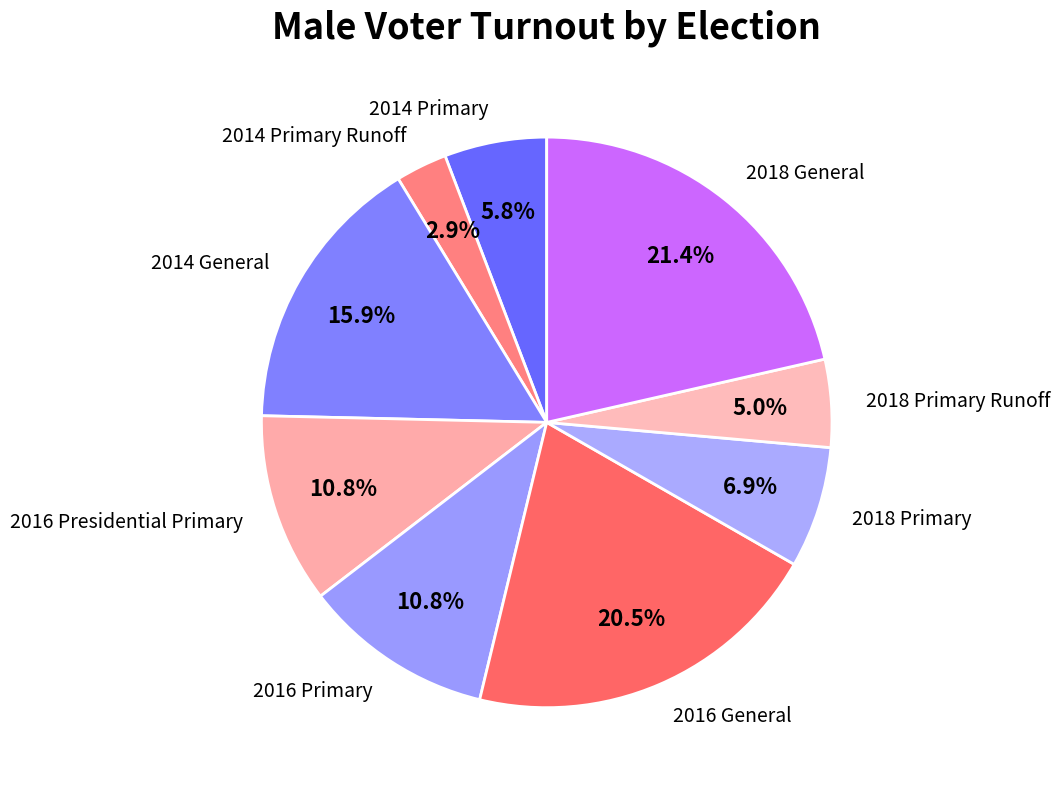

Combined, what portion of the pie is 2016 Primary and 2018 General?

32.2%